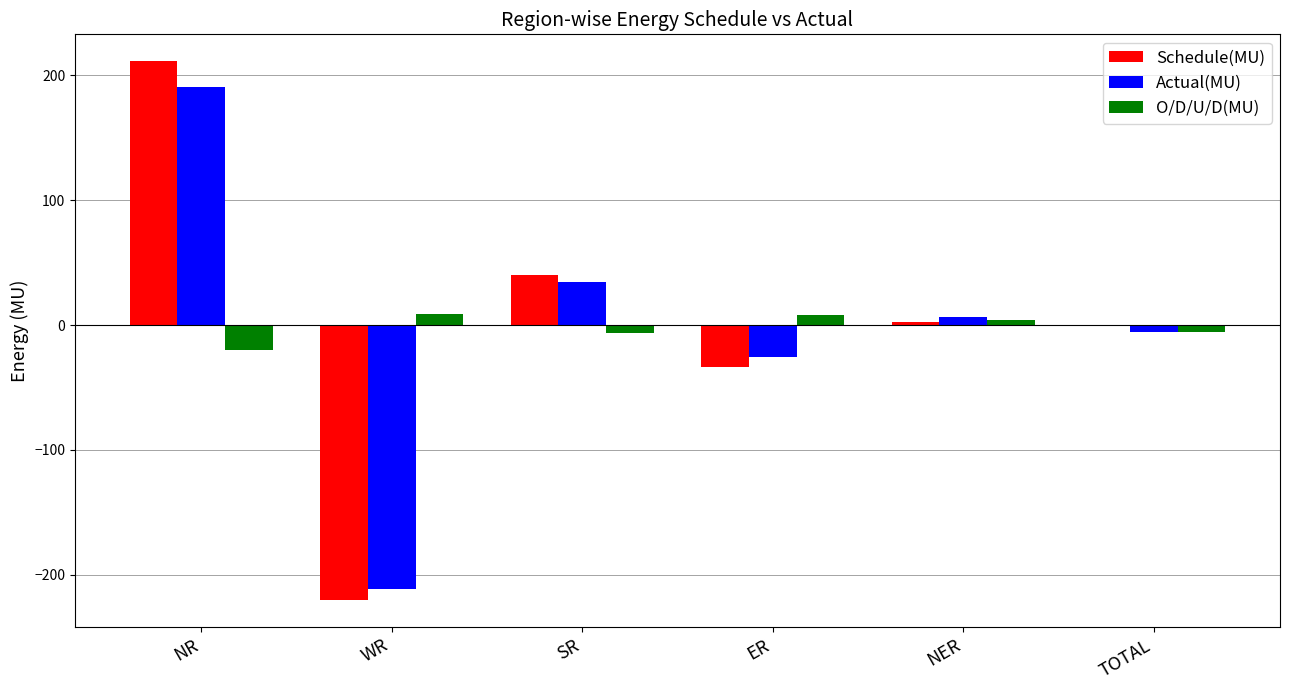

At which label does Actual(MU) reach its peak?

NR